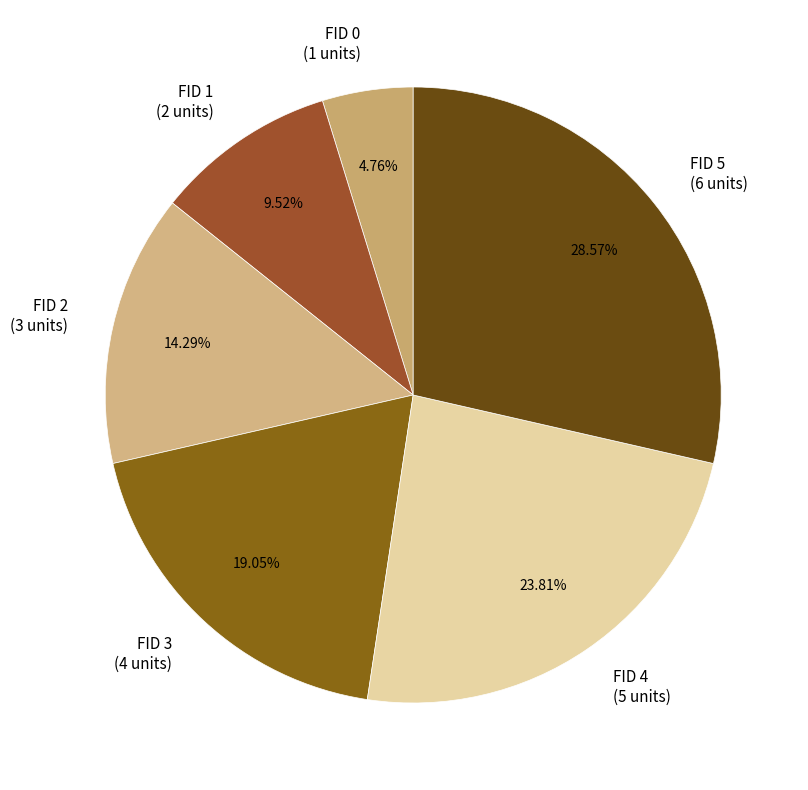

Which has a higher value, FID 1 (2 units) or FID 3 (4 units)?

FID 3 (4 units)